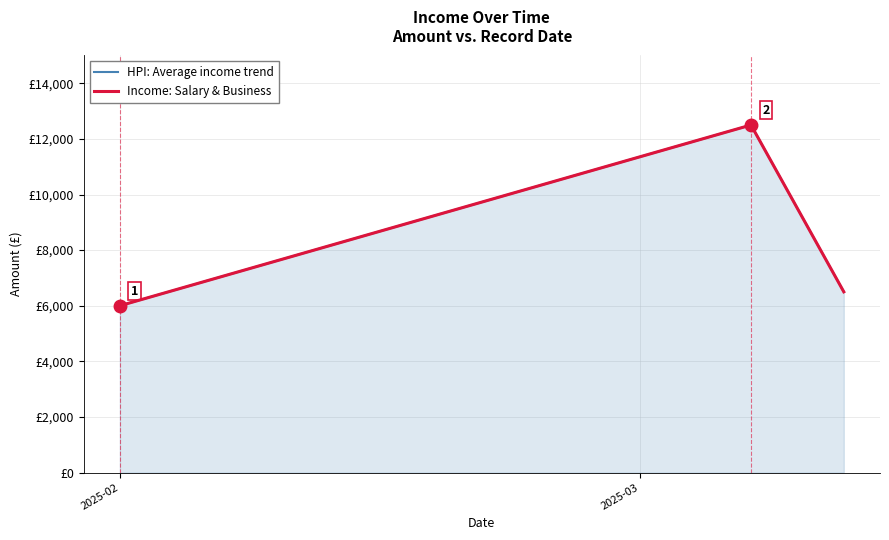

Is it true that Income: Salary & Business equals 6000 at 2025-02?

True